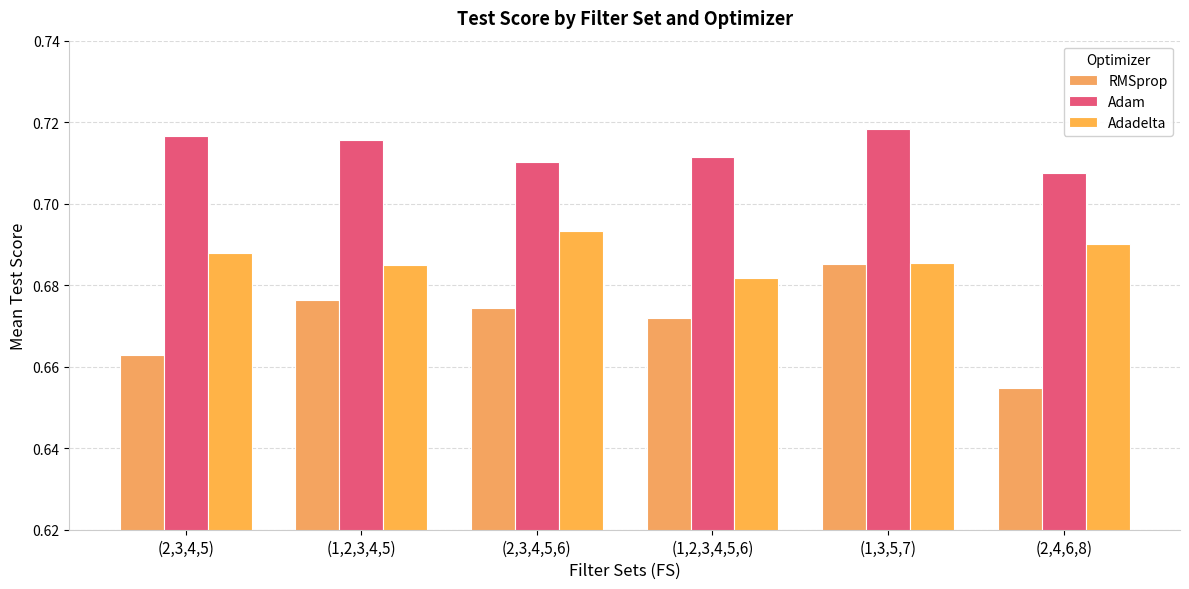

Rank the series by their average value, from lowest to highest.

RMSprop, Adadelta, Adam